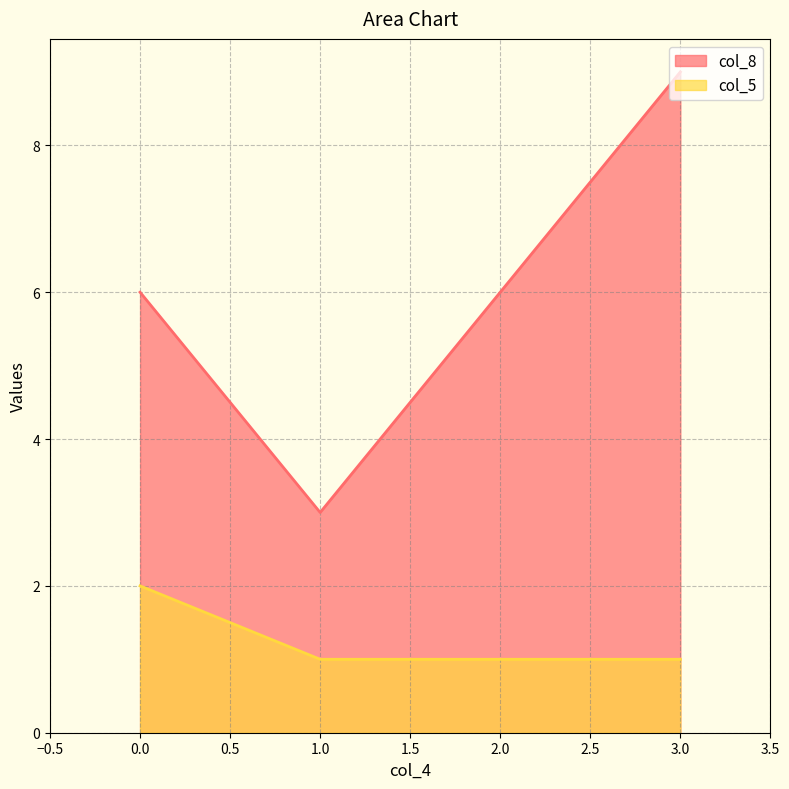

The col_5 series shows 1 at 1. True or false?

False